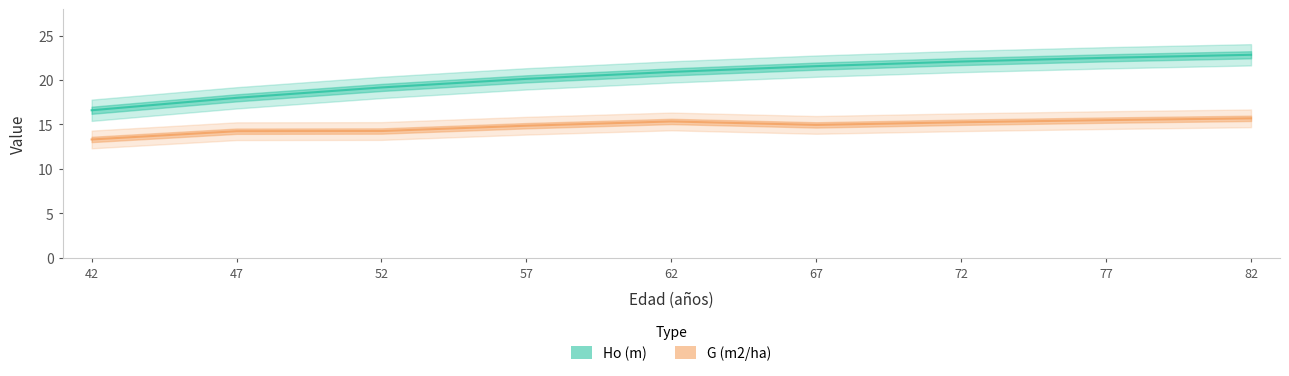

Is it true that G (m2/ha) equals 14.2 at 47?

True